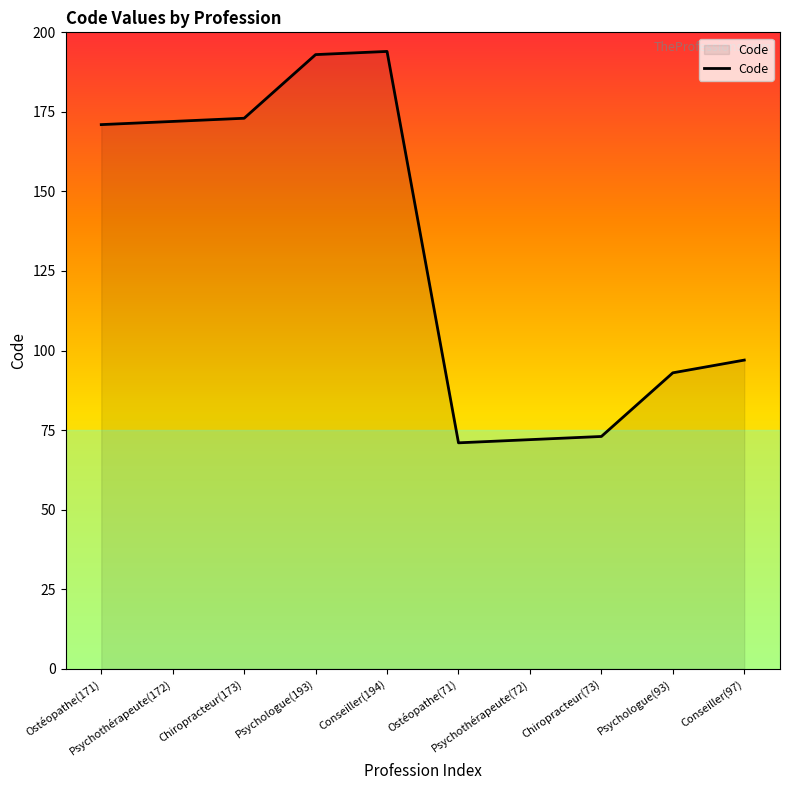

What is the maximum value shown in the chart?

194